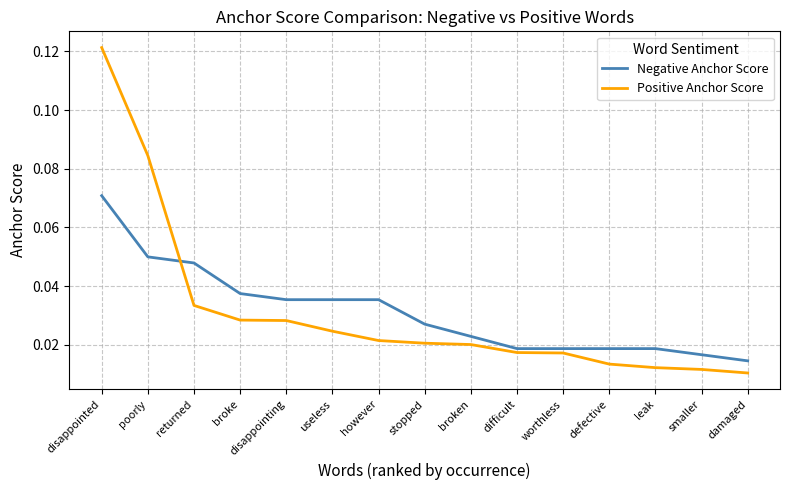

Rank the series by their maximum value, from highest to lowest.

Positive Anchor Score, Negative Anchor Score